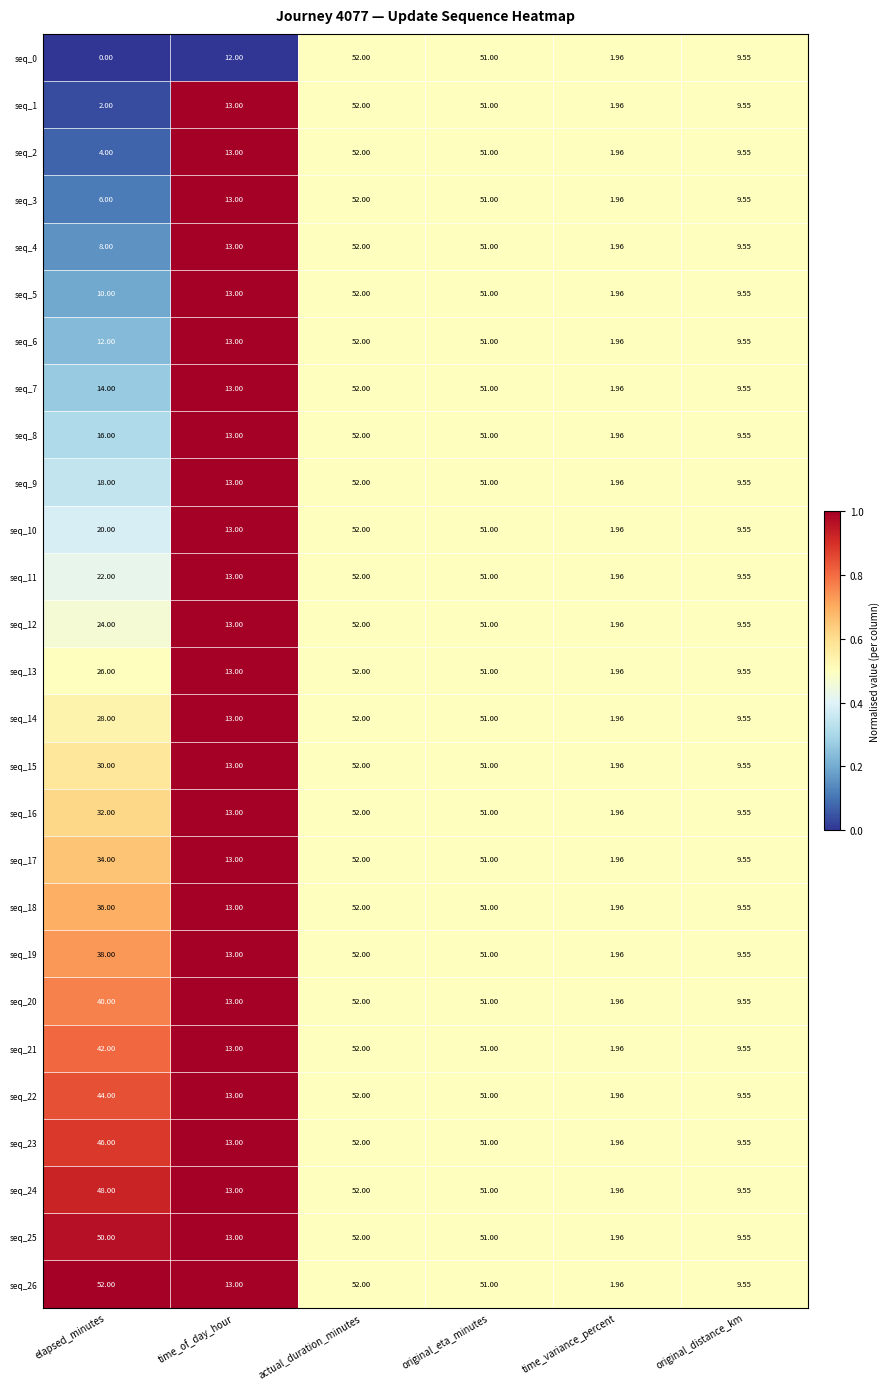

Rank the categories by seq_1 value from highest to lowest.

actual_duration_minutes, original_eta_minutes, time_of_day_hour, original_distance_km, elapsed_minutes, time_variance_percent